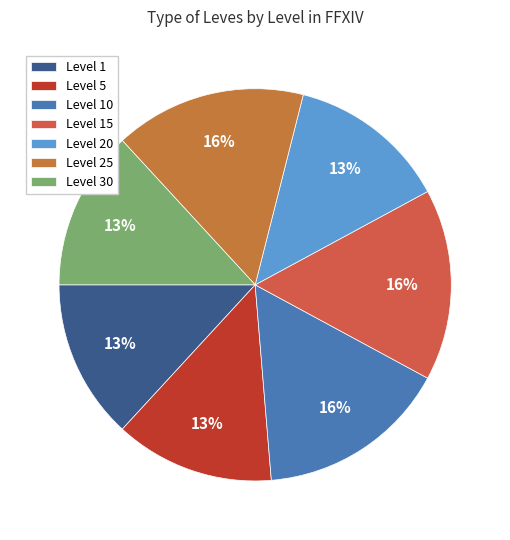

Combined, do Level 30 and Level 20 account for over 50%?

No